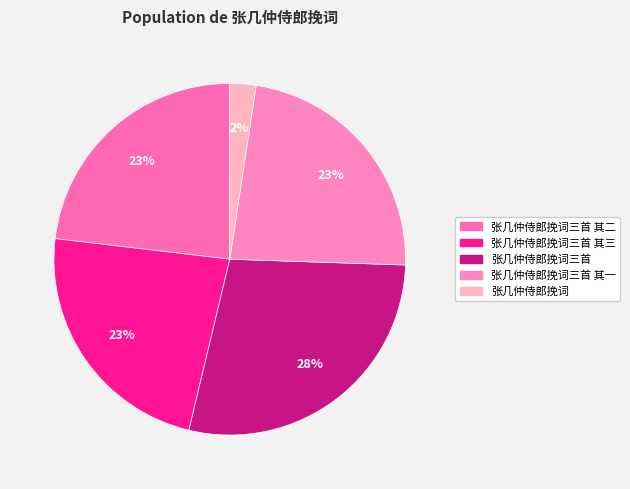

How many segments does this pie chart have?

5